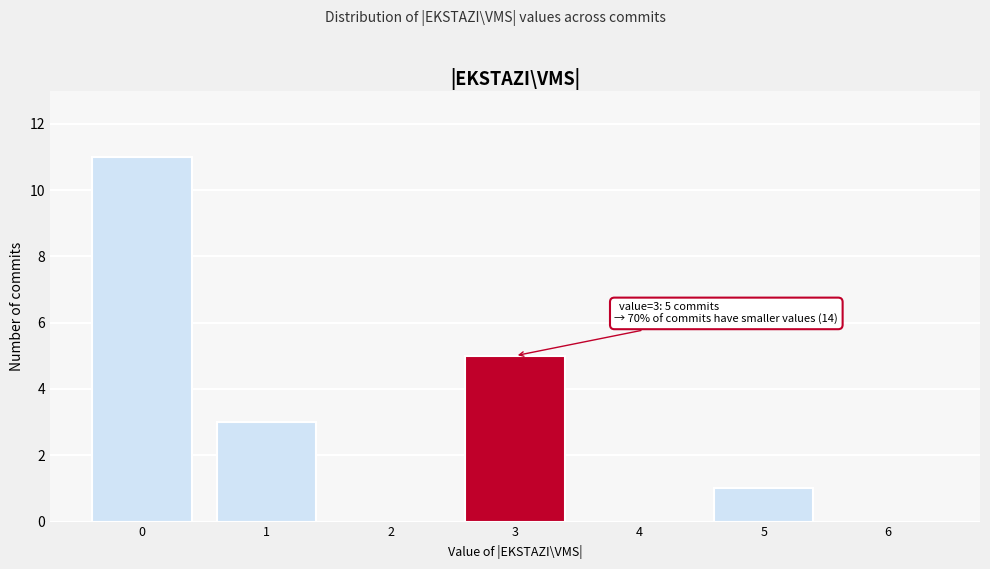

Reading left to right, list all the values displayed in this chart.

0=11	1=3	2=0	3=5	4=0	5=1	6=0